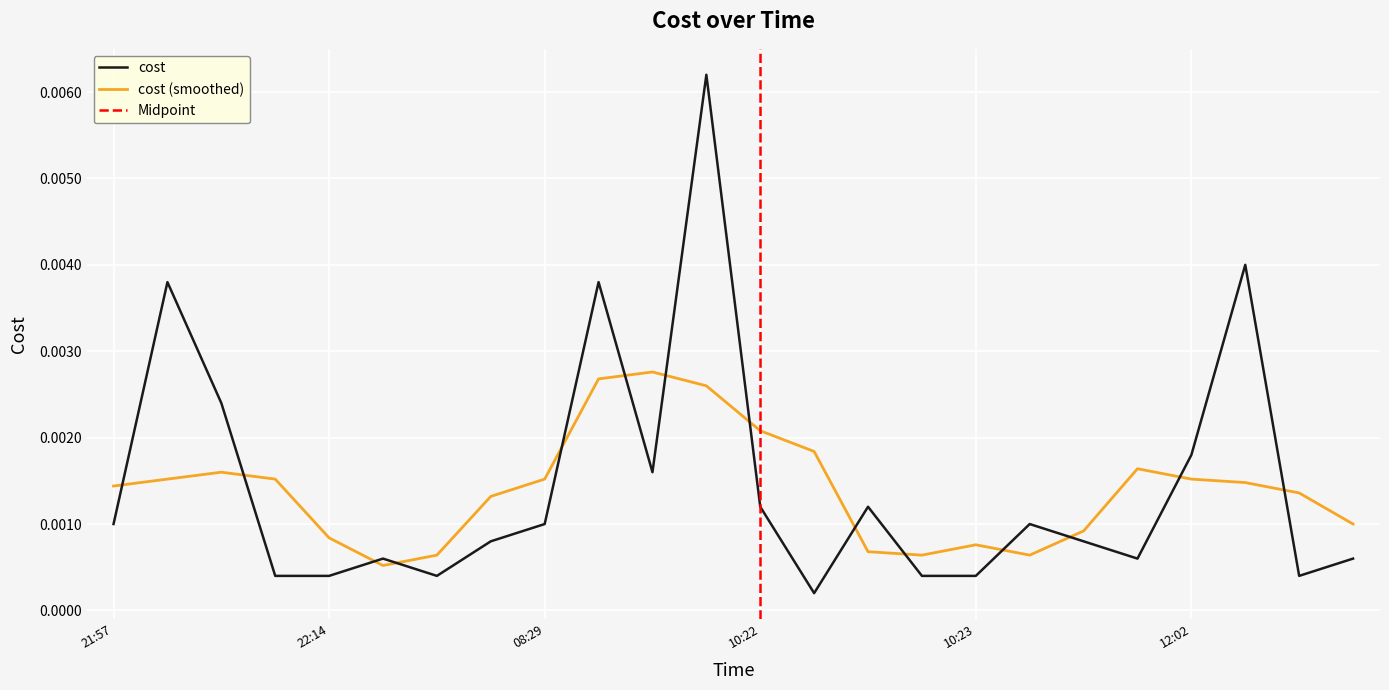

The chart shows a value of 0.0 at 2023-12-05 22:02:52. True or false?

False